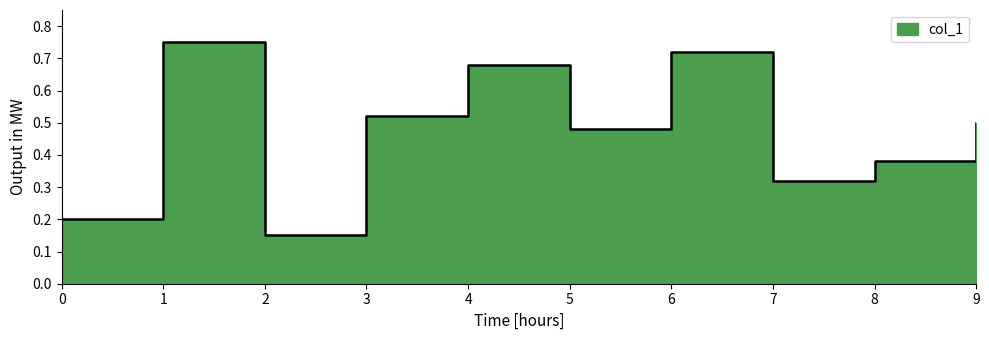

Reading left to right, transcribe all the data shown in this chart.

0.2	0.8	0.1	0.5	0.7	0.5	0.7	0.3	0.4	0.5